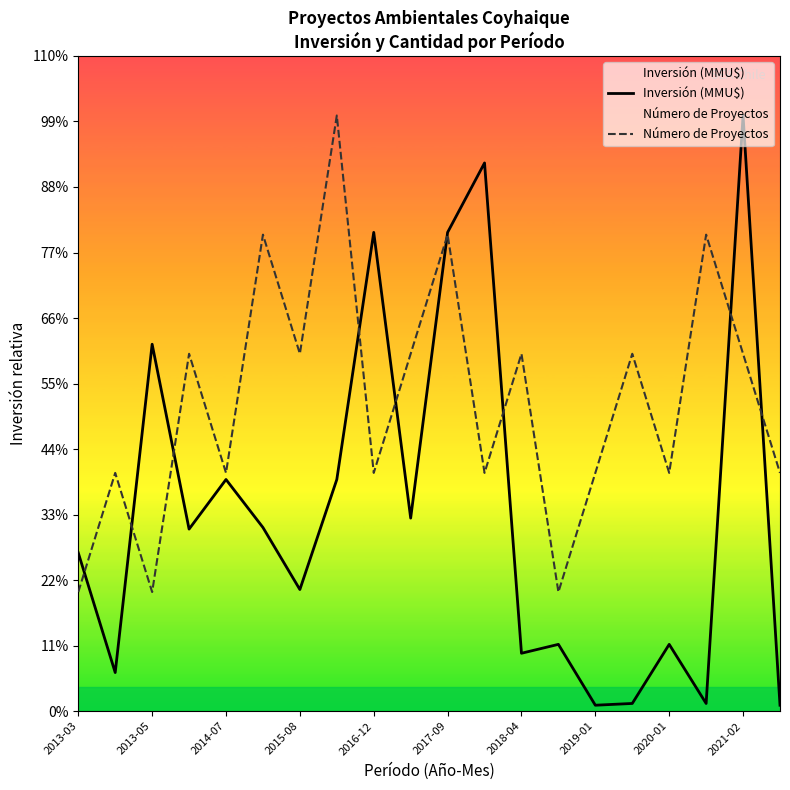

Reading right to left, list all the values displayed in this chart.

Inversión (MMU$): 770.0	77133.0	1000.0	8652.0	1000.0	770.0	8652.0	7500.0	70990.0	62000.0	25000.0	62000.0	30000.0	15751.0	23788.0	30000.0	23575.0	47516.0	5000.0	20505.0
Número de Proyectos: 30853.2	46279.8	61706.4	30853.2	46279.8	30853.2	15426.6	46279.8	30853.2	61706.4	46279.8	30853.2	77133.0	46279.8	61706.4	30853.2	46279.8	15426.6	30853.2	15426.6